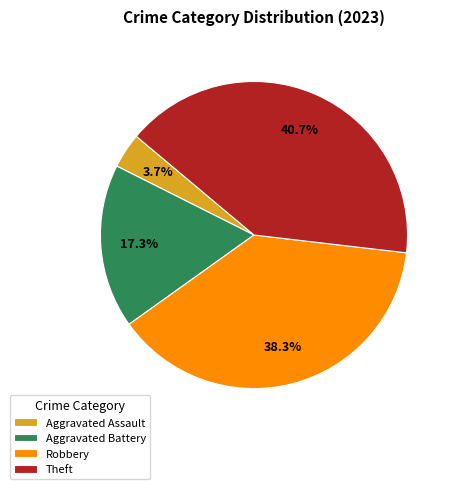

To the nearest percent, what percentage of the pie is Robbery?

38%